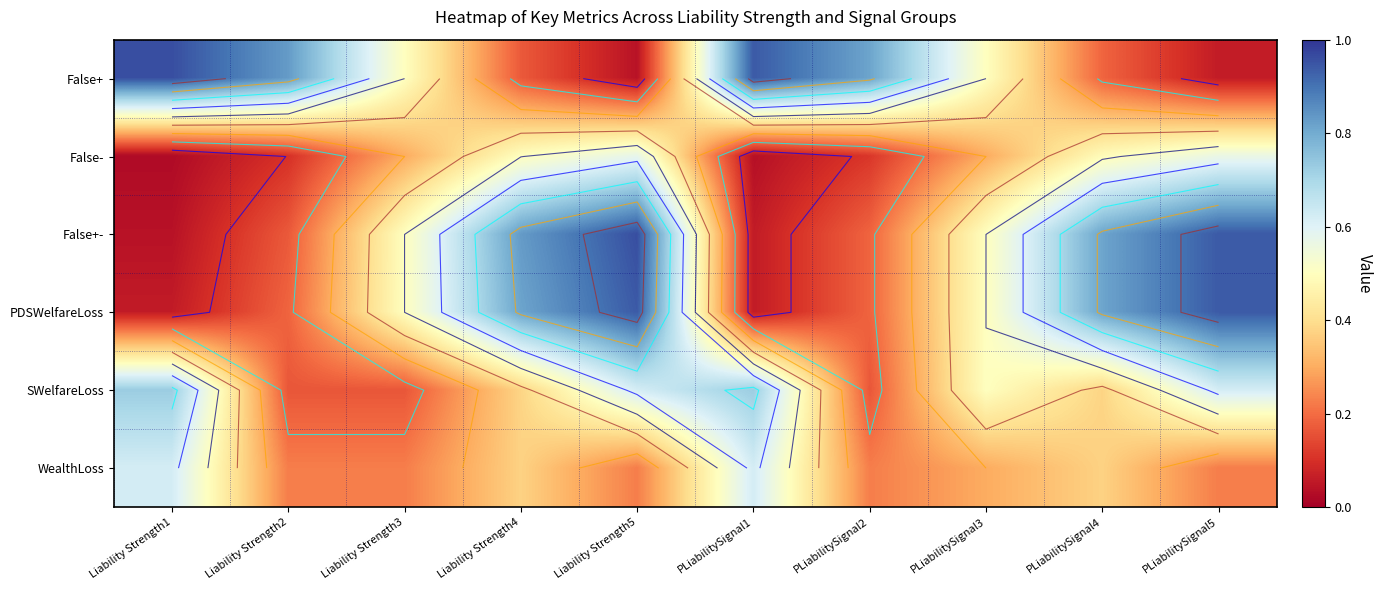

What is the sum of all False+- values?

5.0